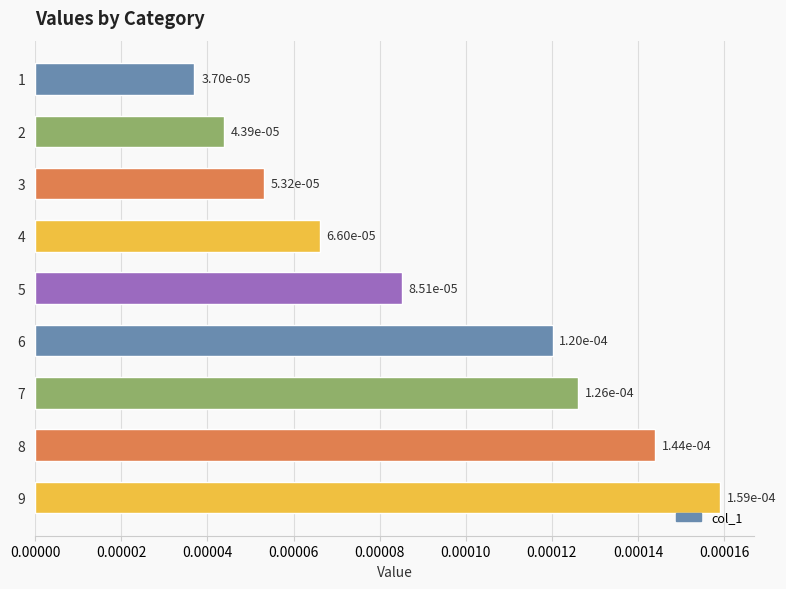

Count the values in the range 0 to 1.

9